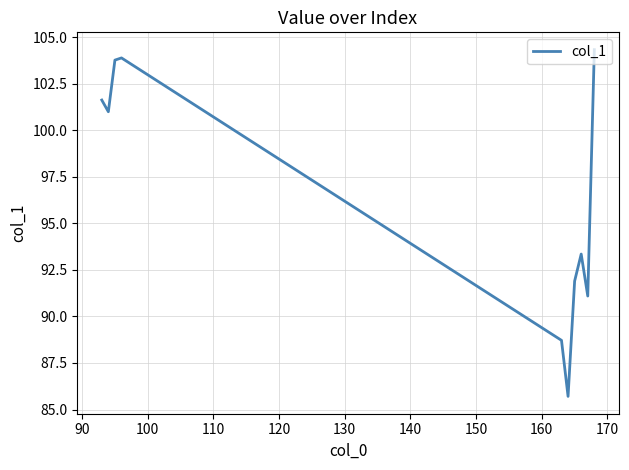

What is the minimum value shown in the chart?

85.7